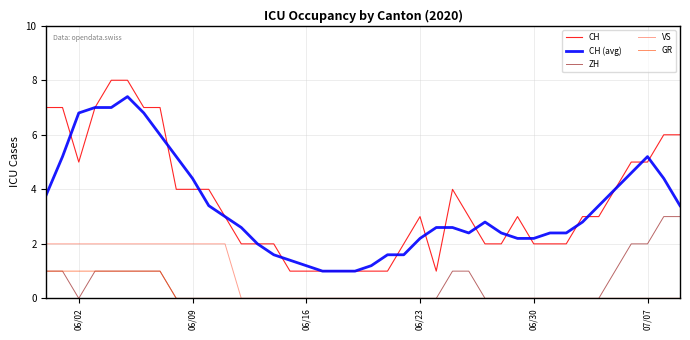

Does the chart display data point markers on the line(s)?

No